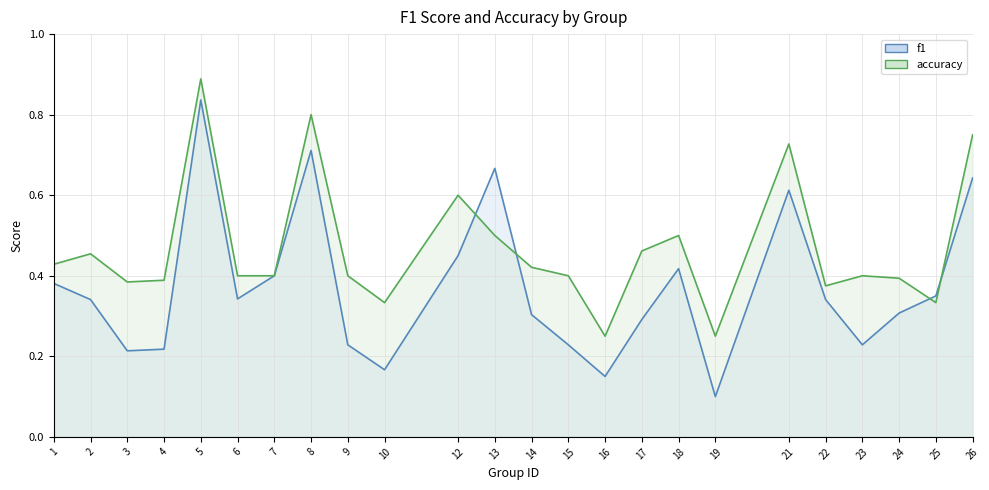

In f1, how many points are higher than both neighbors (excluding endpoints)?

5